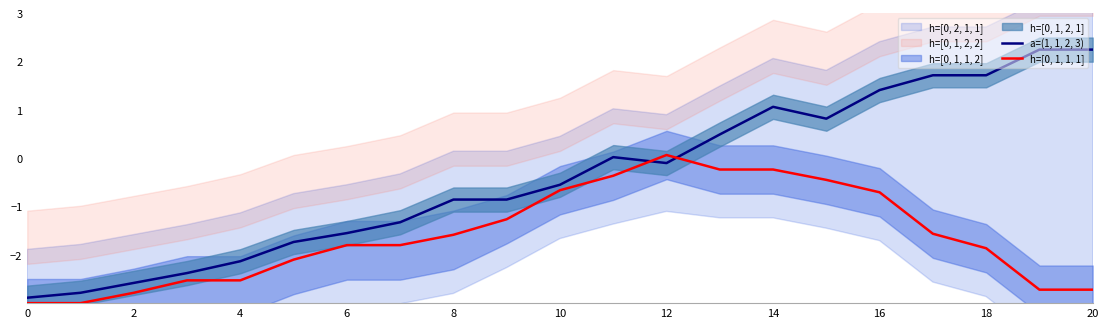

True or false: a=(1, 1, 2, 3) and h=[0, 1, 1, 1] cross at least once.

True